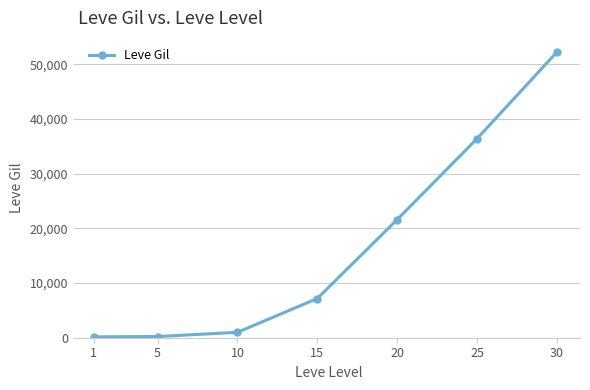

How many data points are less than 7170?

3